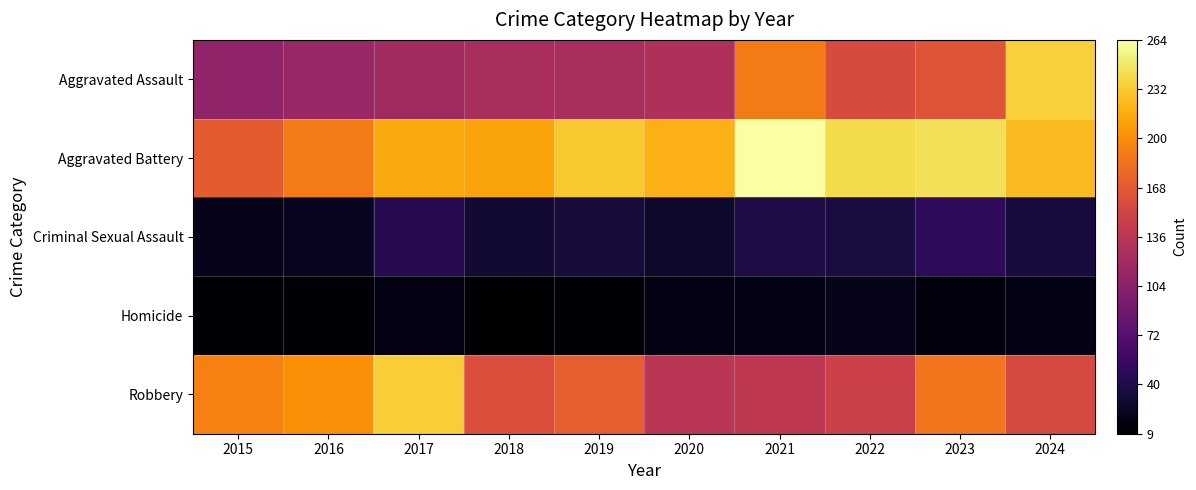

Reading left to right, list all the values displayed in this chart.

Aggravated Assault: 2015=109	2016=114	2017=120	2018=125	2019=125	2020=129	2021=190	2022=158	2023=165	2024=236
Aggravated Battery: 2015=170	2016=190	2017=216	2018=213	2019=231	2020=220	2021=264	2022=241	2023=244	2024=225
Criminal Sexual Assault: 2015=21	2016=23	2017=44	2018=32	2019=35	2020=28	2021=40	2022=37	2023=49	2024=36
Homicide: 2015=10	2016=12	2017=17	2018=9	2019=12	2020=17	2021=19	2022=20	2023=15	2024=19
Robbery: 2015=194	2016=202	2017=234	2018=160	2019=172	2020=136	2021=139	2022=148	2023=186	2024=156